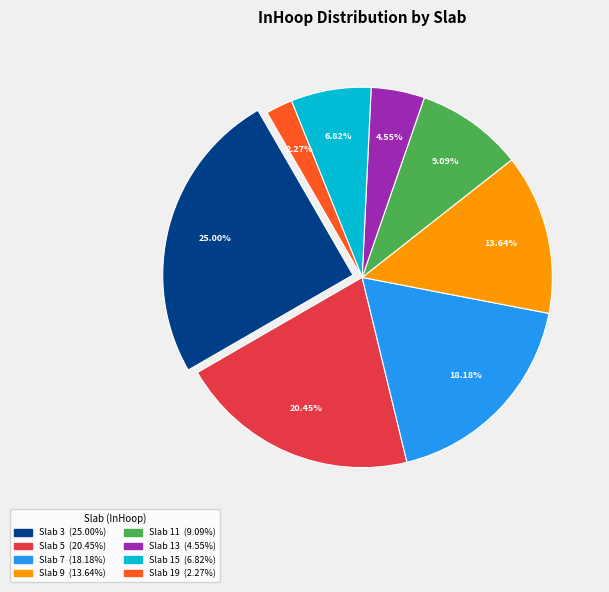

Does any single category account for the majority?

No